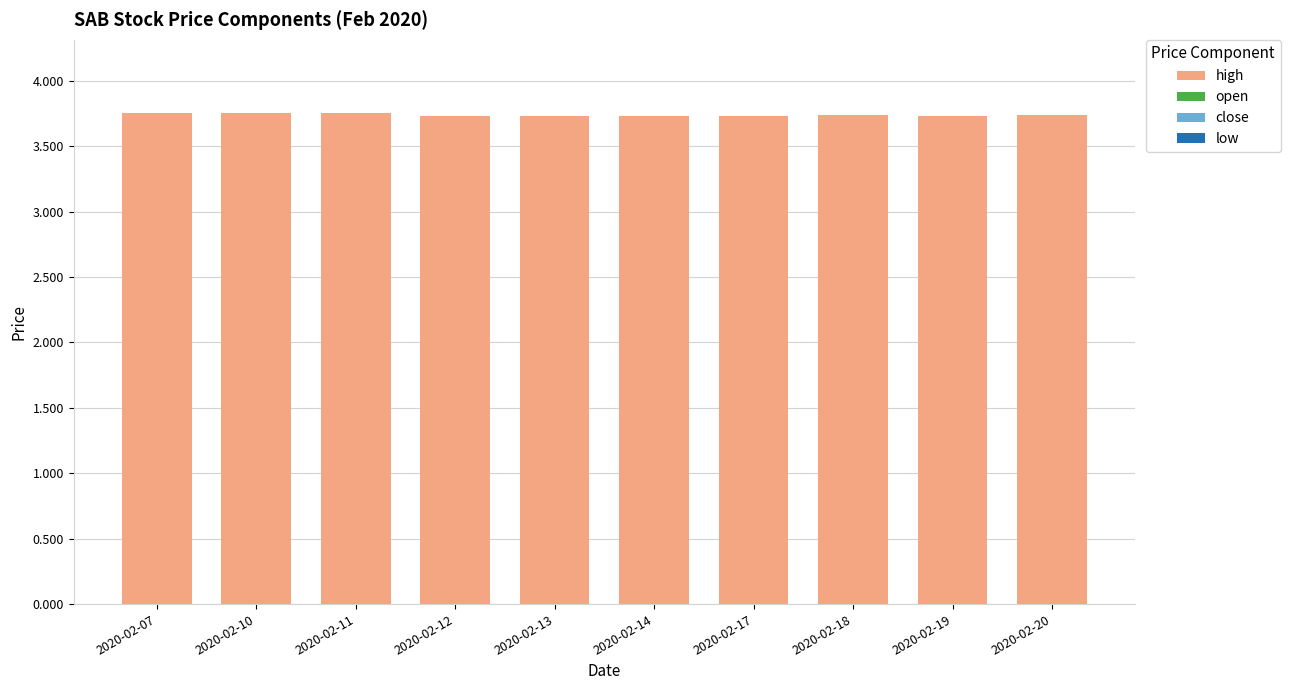

What is the minimum value shown in the chart?

3.7